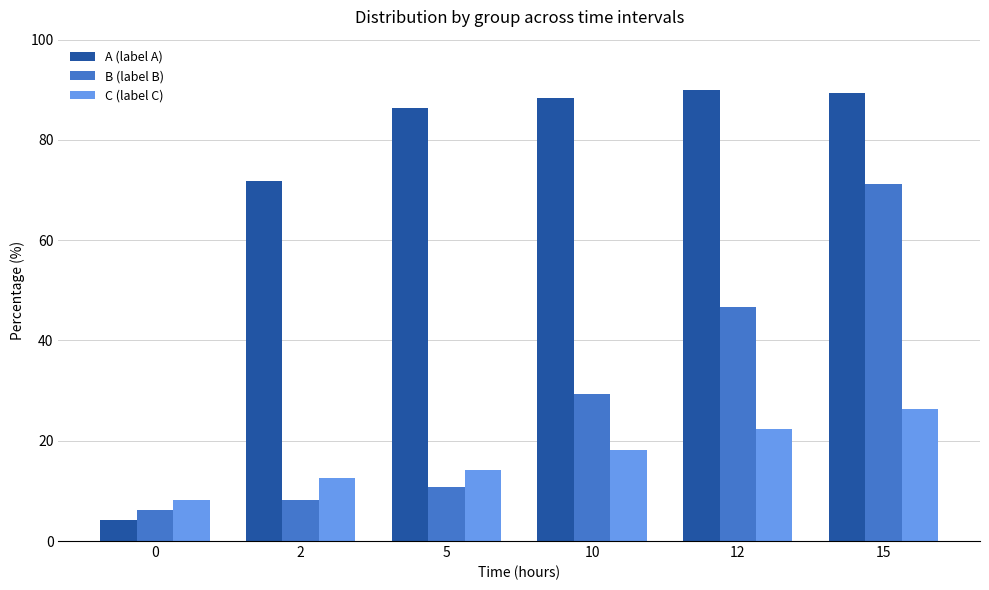

Reading left to right, transcribe all the data shown in this chart.

A (label A): 4.1	71.7	86.4	88.4	90.0	89.5
B (label B): 6.3	8.1	10.8	29.4	46.7	71.2
C (label C): 8.2	12.5	14.2	18.1	22.3	26.4